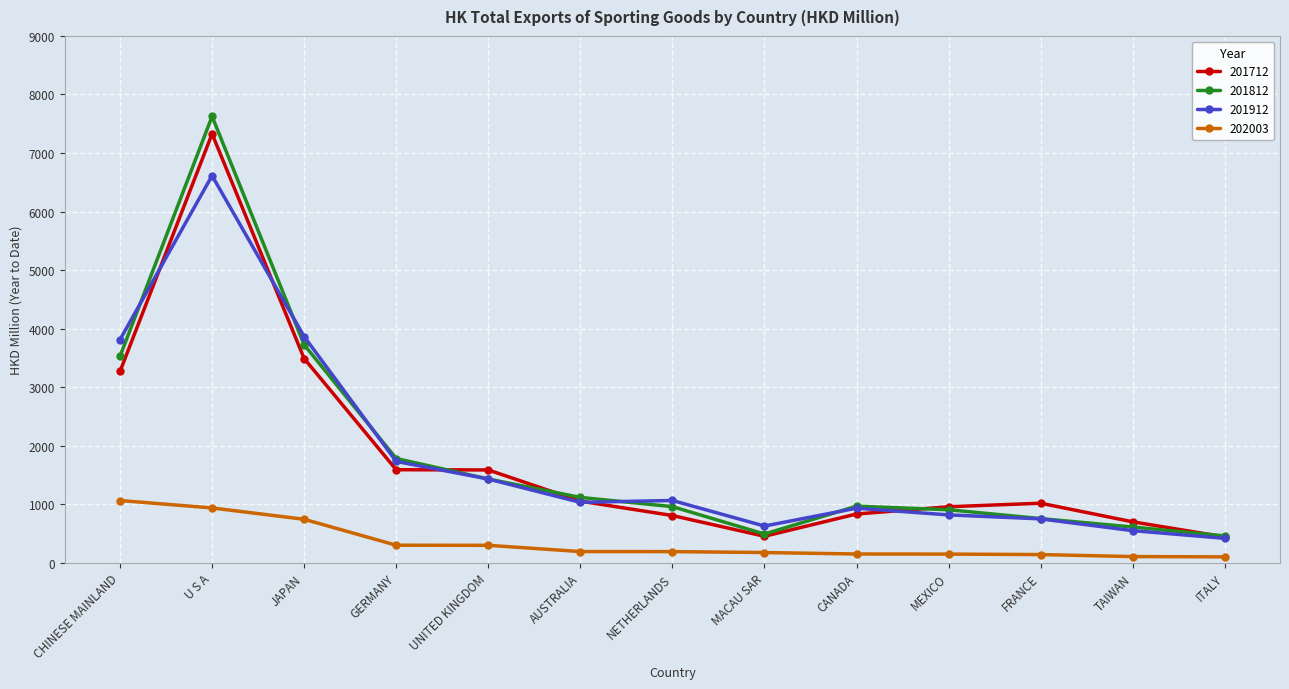

What is the minimum value shown in the chart?

100.8